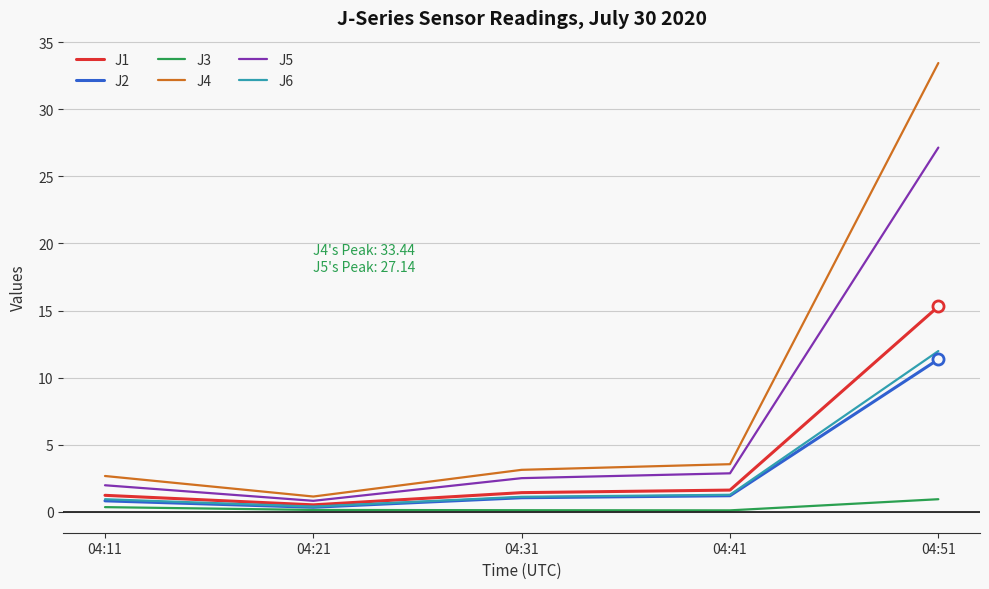

At which category is the sum across all series the highest?

04:51